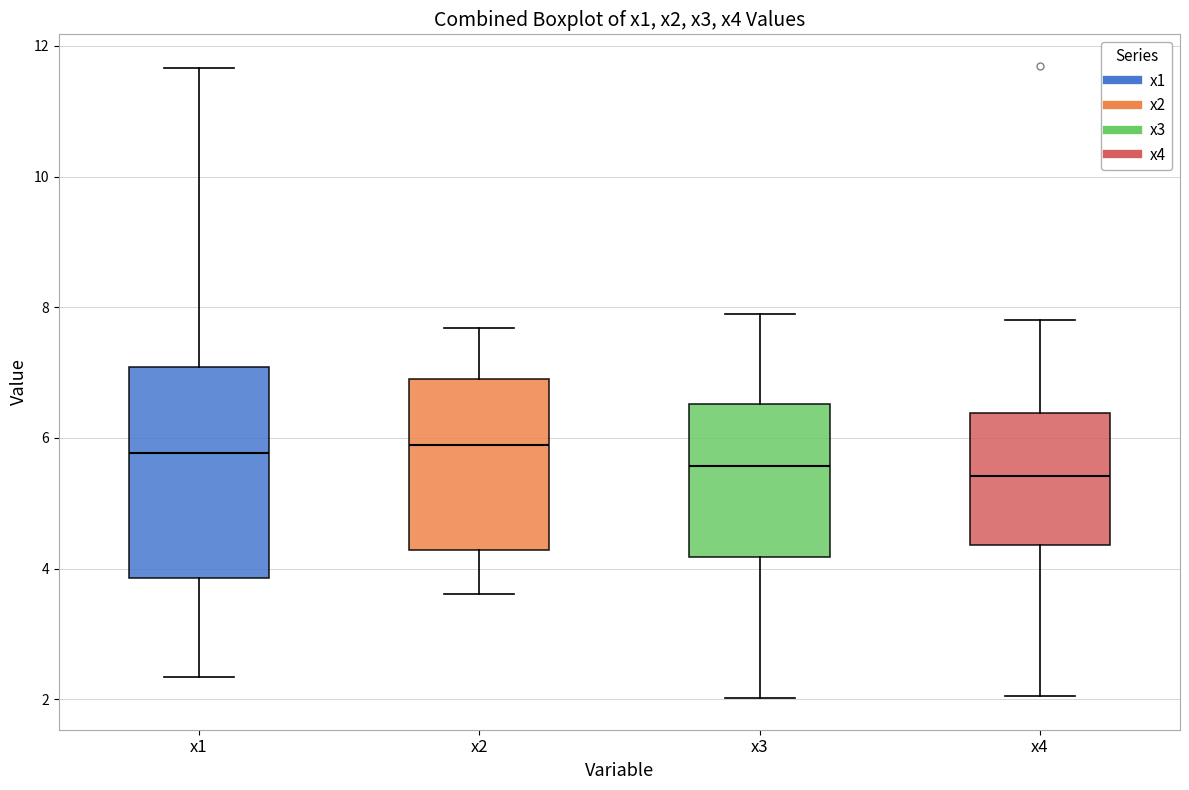

Where is the lower edge of the box for x4 on the y-axis? The values are not printed on the chart, so give them approximately, as read against the axis.

4.4